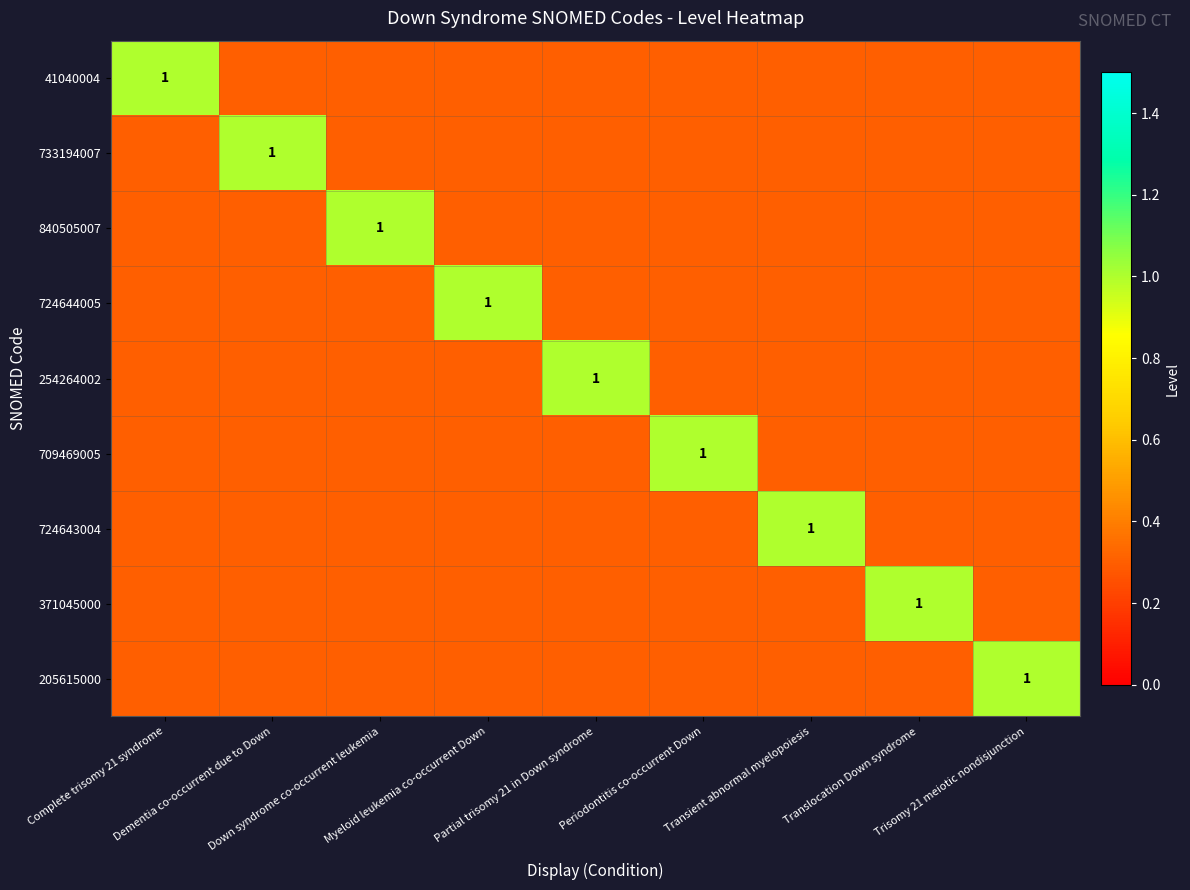

What is the total value across all series at Transient abnormal myelopoiesis?

3.4